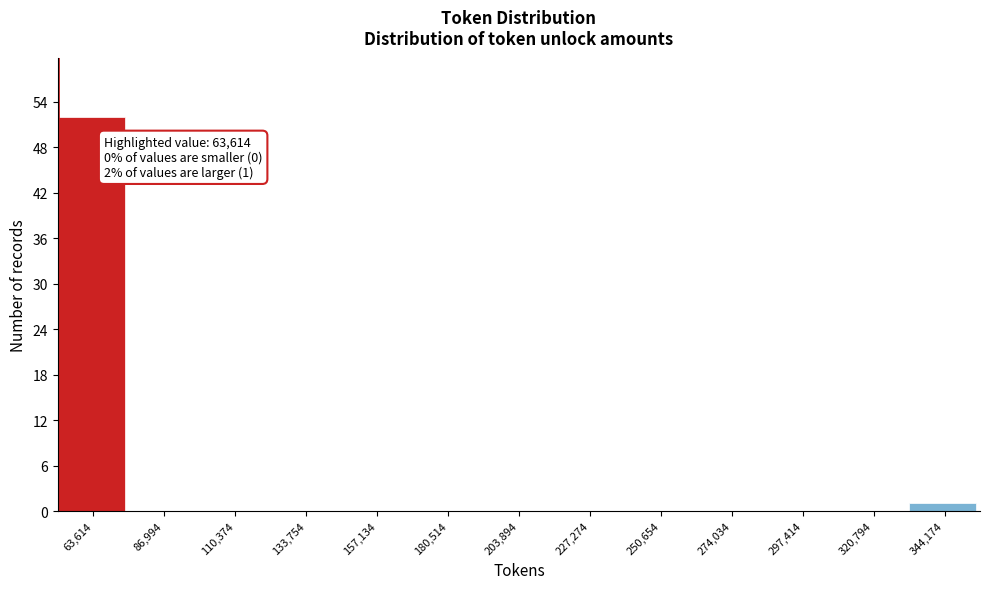

Reading left to right, extract all data points from this chart.

63,614=52	86,994=0	110,374=0	133,754=0	157,134=0	180,514=0	203,894=0	227,274=0	250,654=0	274,034=0	297,414=0	320,794=0	344,174=1